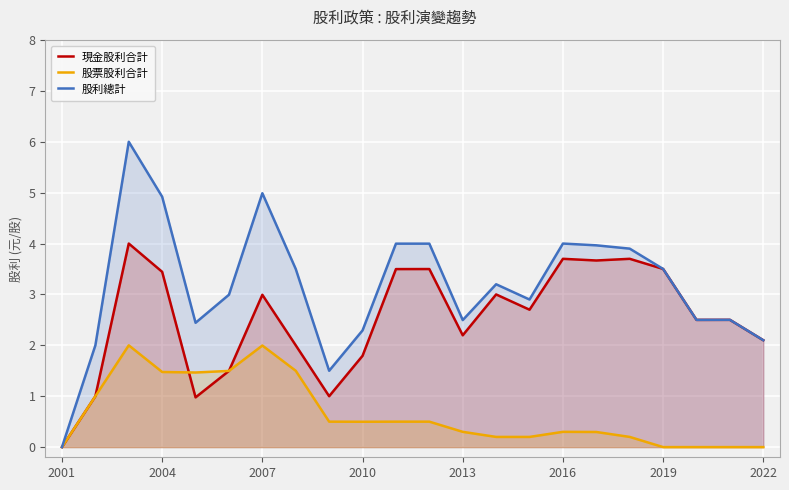

What is the highest value of the 股利總計 series?

6.0